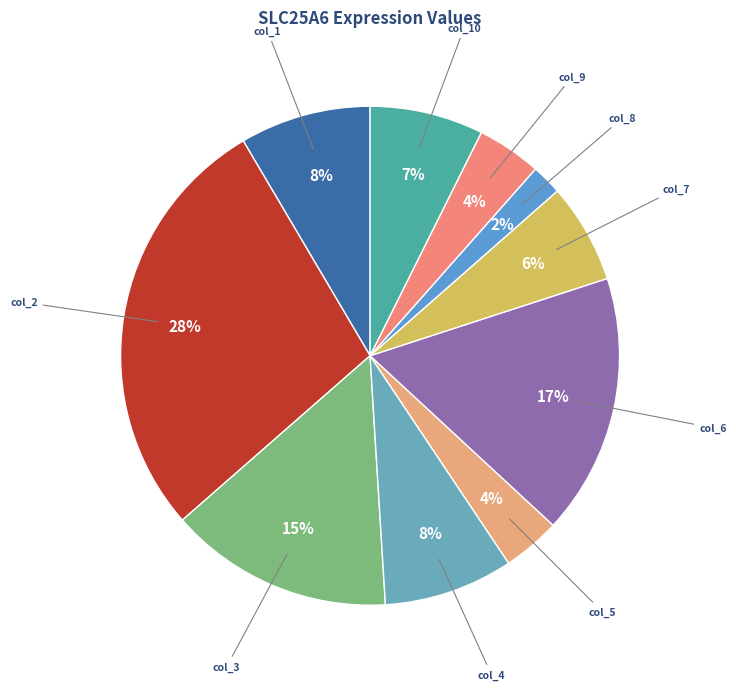

Rank the categories by value from highest to lowest.

col_2, col_6, col_3, col_1, col_4, col_10, col_7, col_9, col_5, col_8